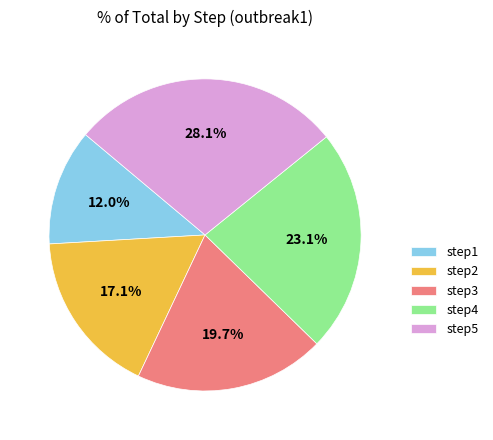

What is the smallest slice in the pie chart?

step1